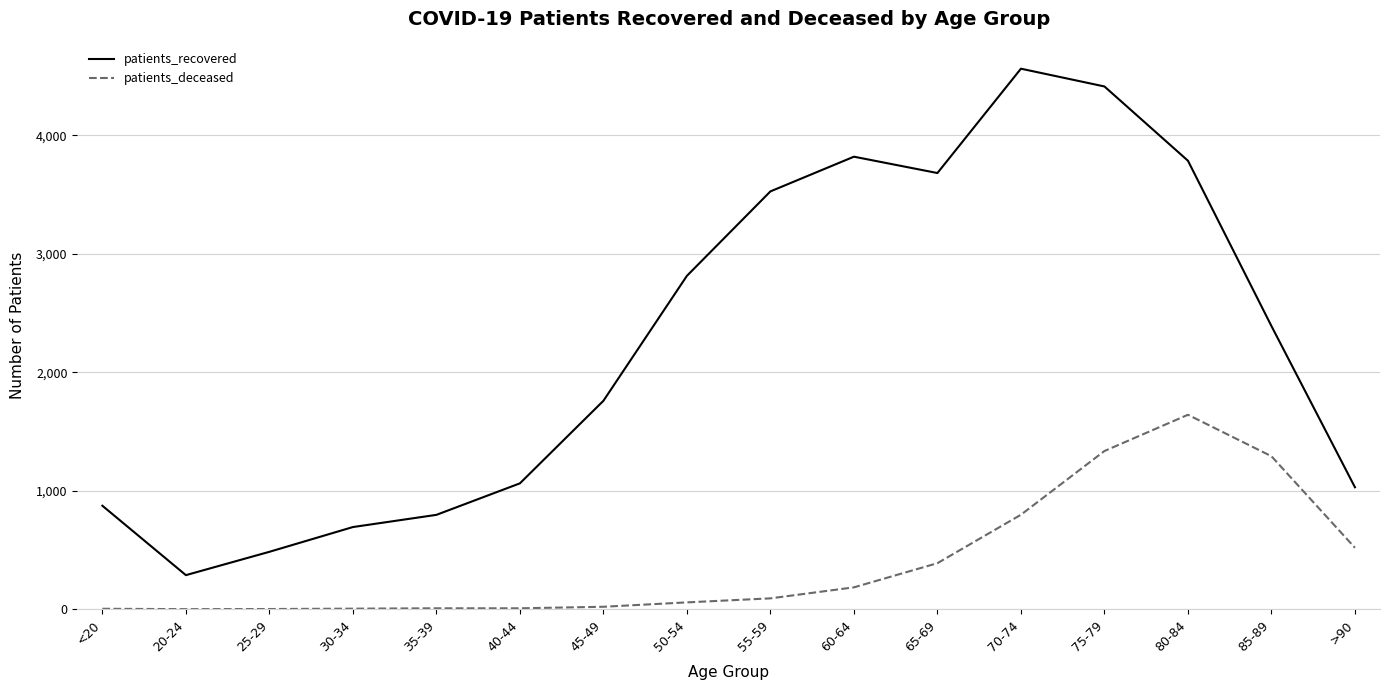

The value of patients_recovered at <20 is 248. True or false?

False